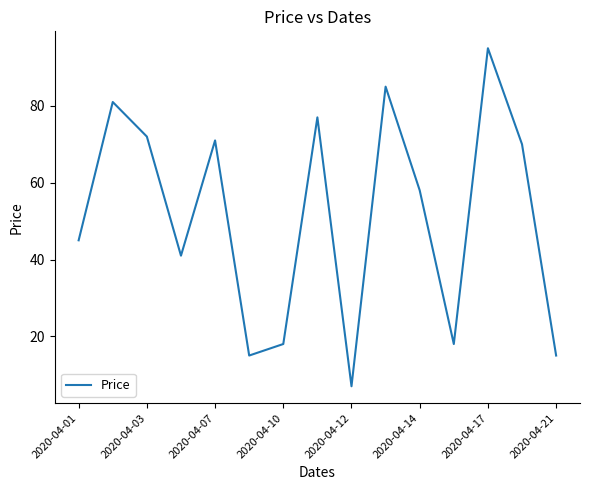

What is the smallest value displayed?

7